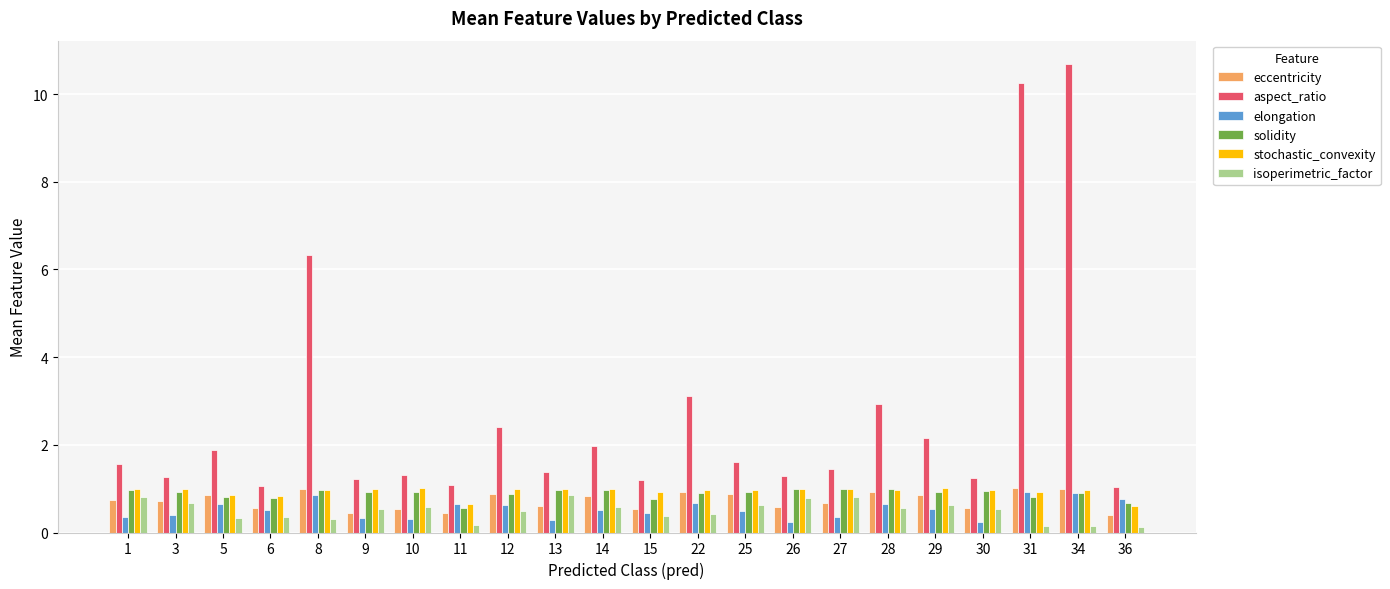

The stochastic_convexity series shows 0.1 at 36. True or false?

False